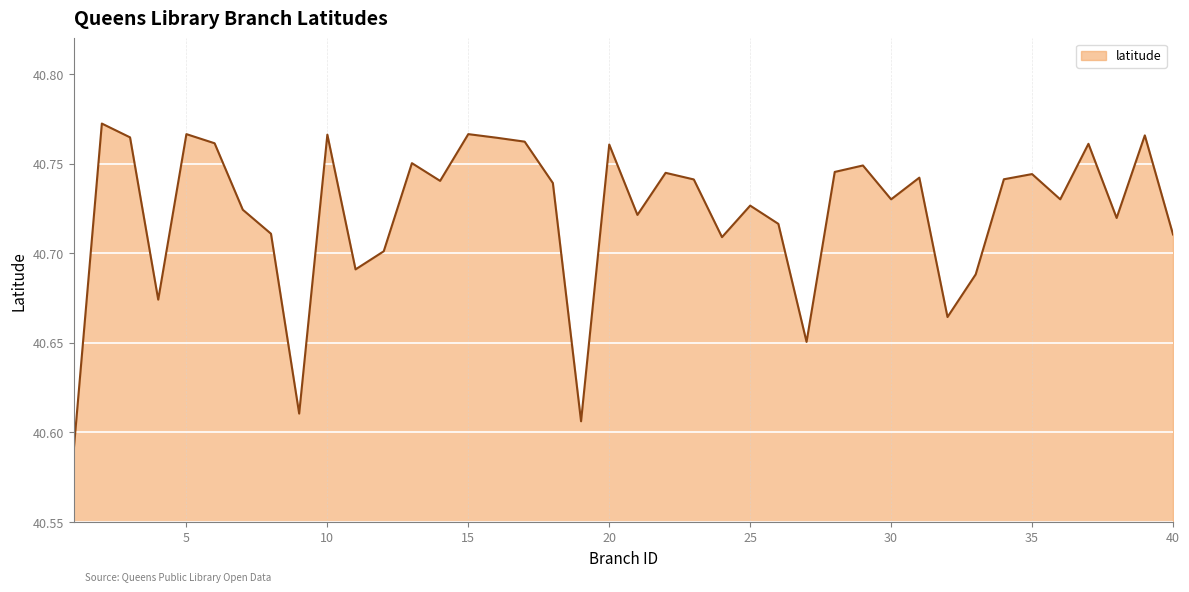

Approximately how many times larger is the value at 14 compared to 18?

1.0